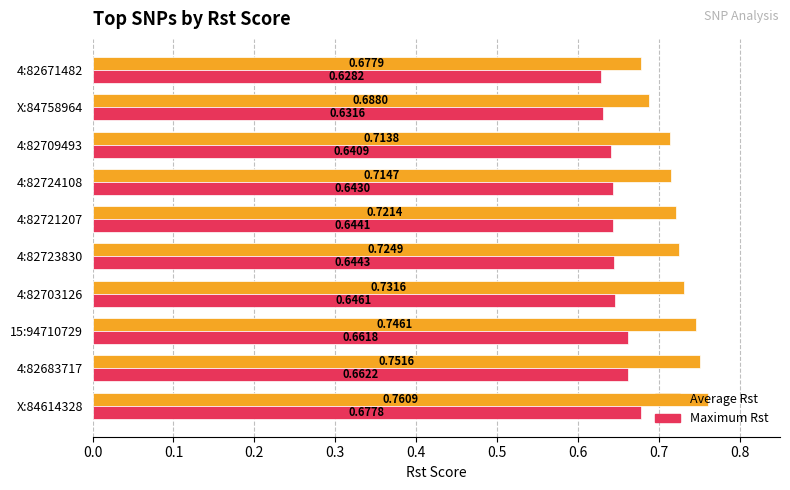

Which series changed the most between 4:82703126 and 4:82724108?

Average Rst